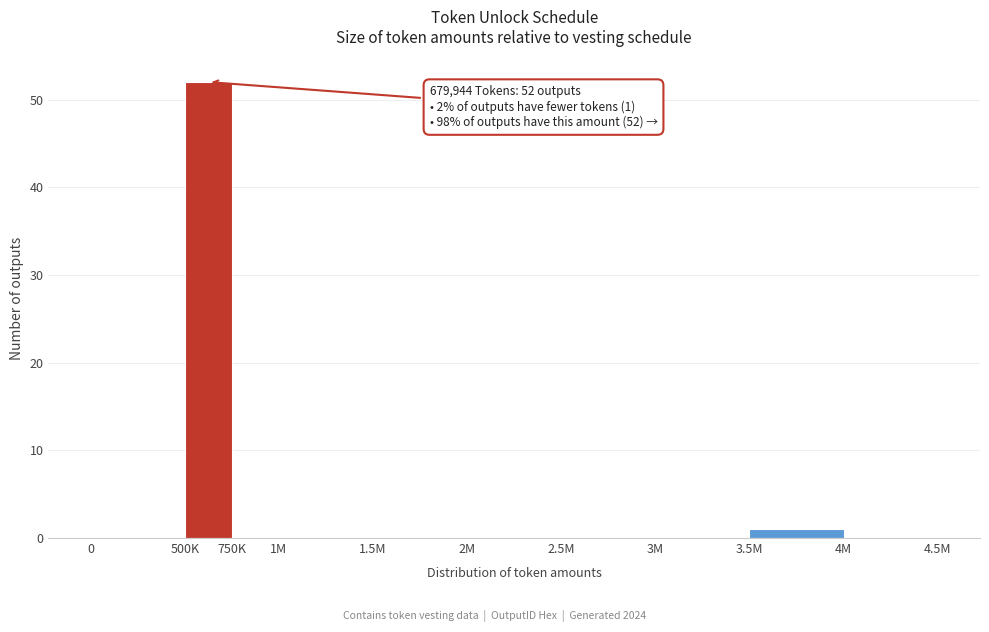

Reading right to left, extract all data points from this chart.

4M=0	3.5M=1	3M=0	2.5M=0	2M=0	1.5M=0	1M=0	750K=0	500K=52	0=0